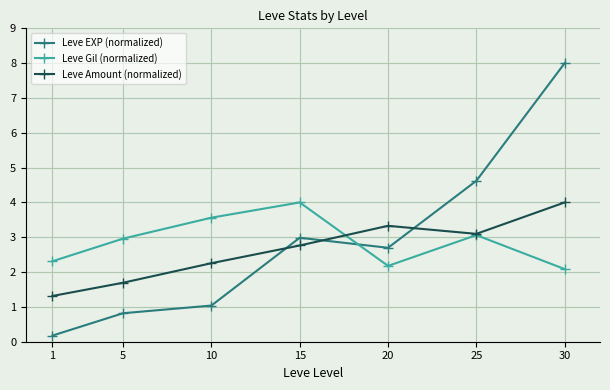

After their last crossing, which series has the higher values: Leve Amount (normalized) or Leve Gil (normalized)?

Leve Amount (normalized)